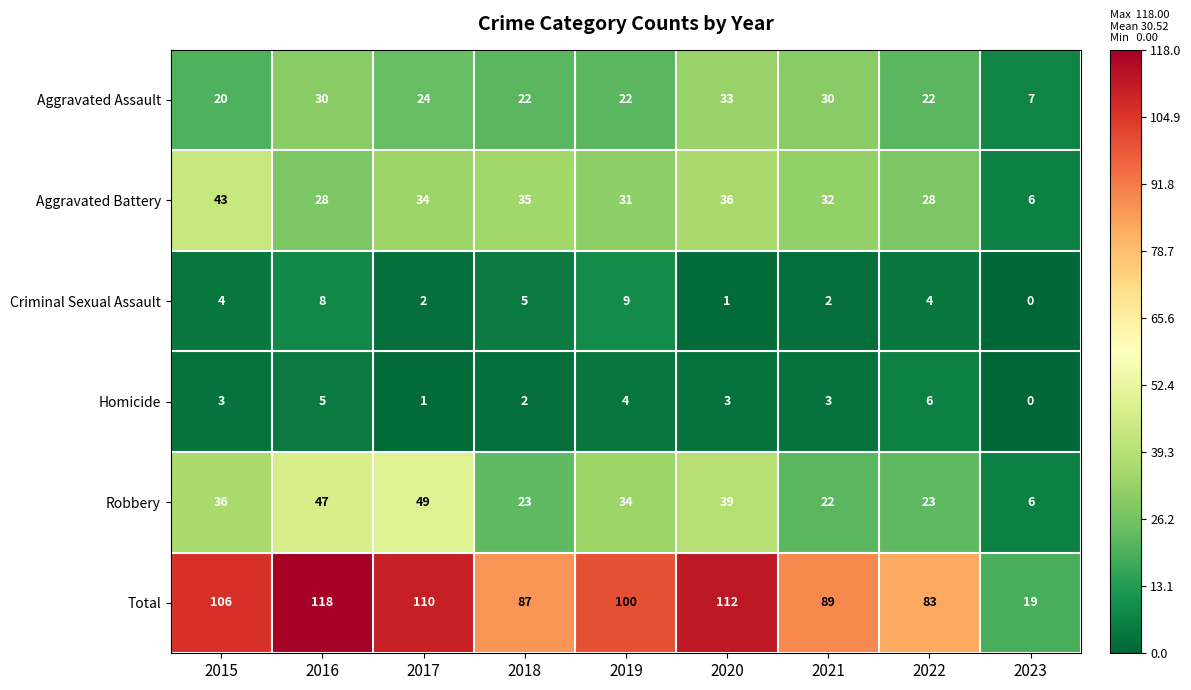

What is the difference between the highest and lowest values at 2023?

19